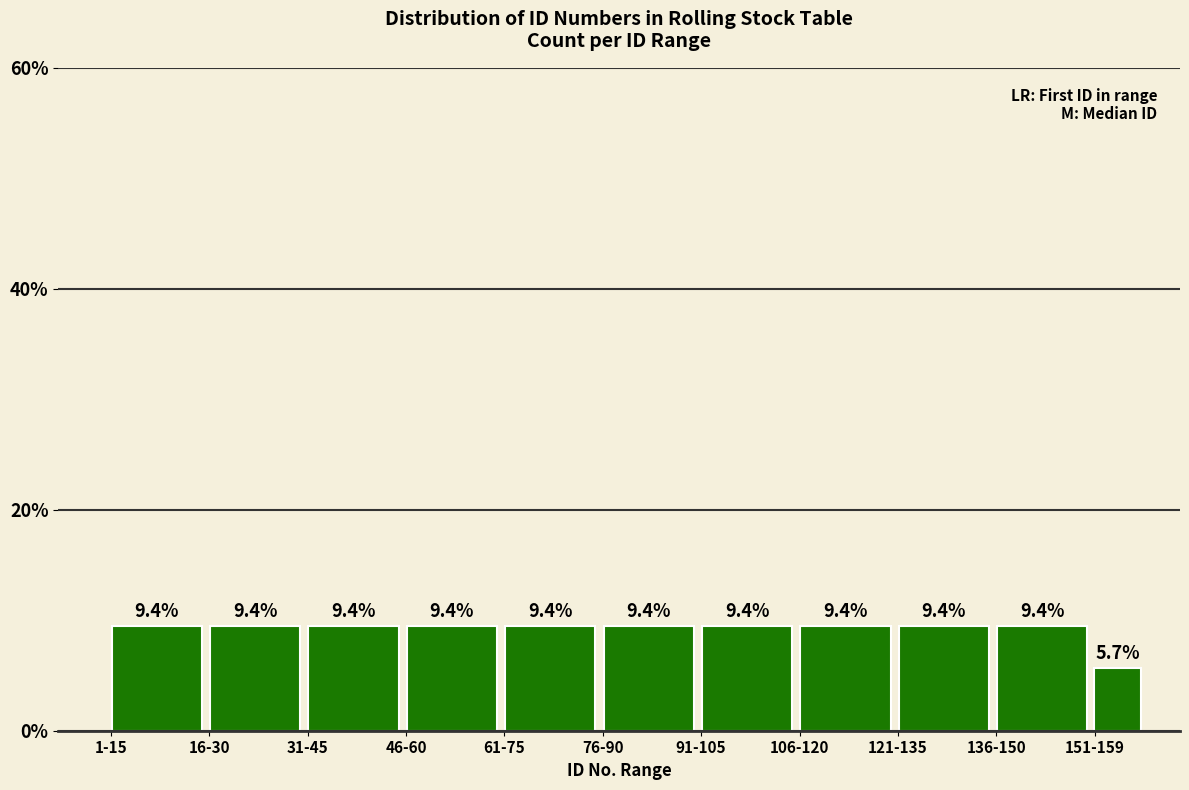

Reading right to left, what are all the values shown in this chart?

5.7	9.4	9.4	9.4	9.4	9.4	9.4	9.4	9.4	9.4	9.4